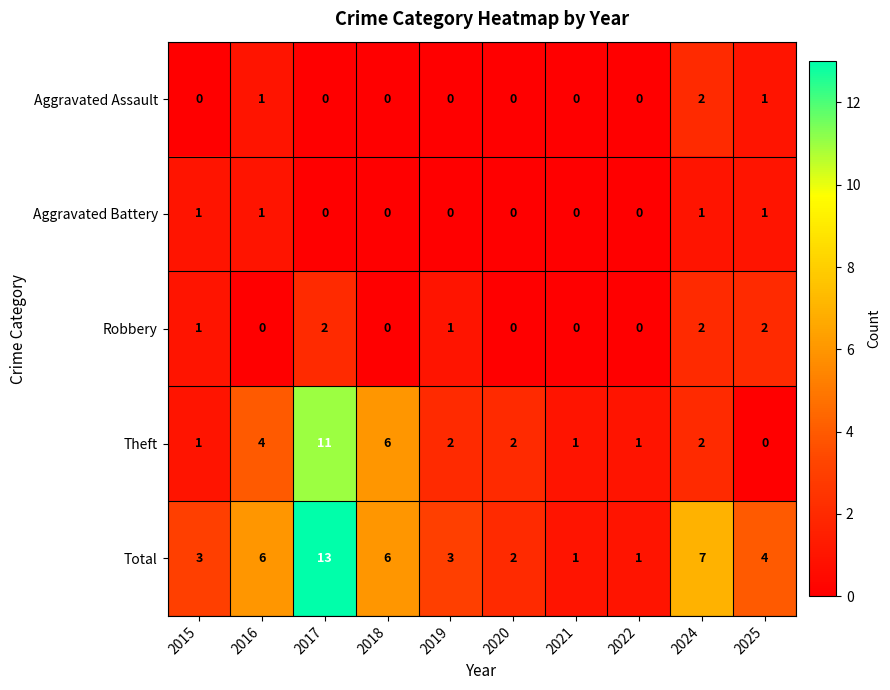

The Aggravated Battery series shows 0 at 2020. True or false?

True